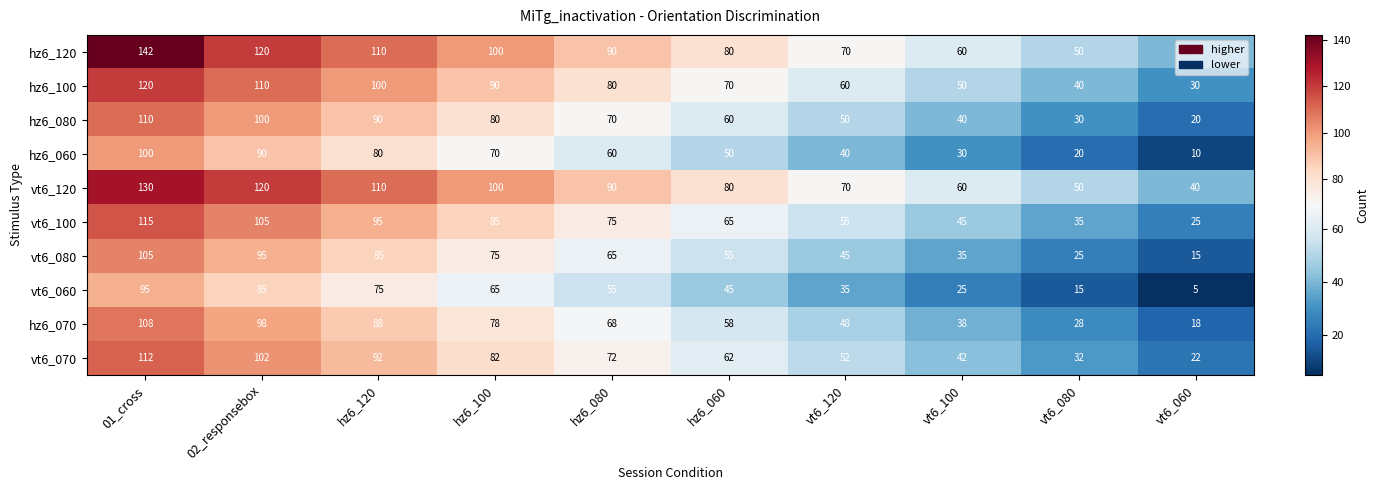

What is the sum of the hz6_120 values at vt6_100 and hz6_120?

170